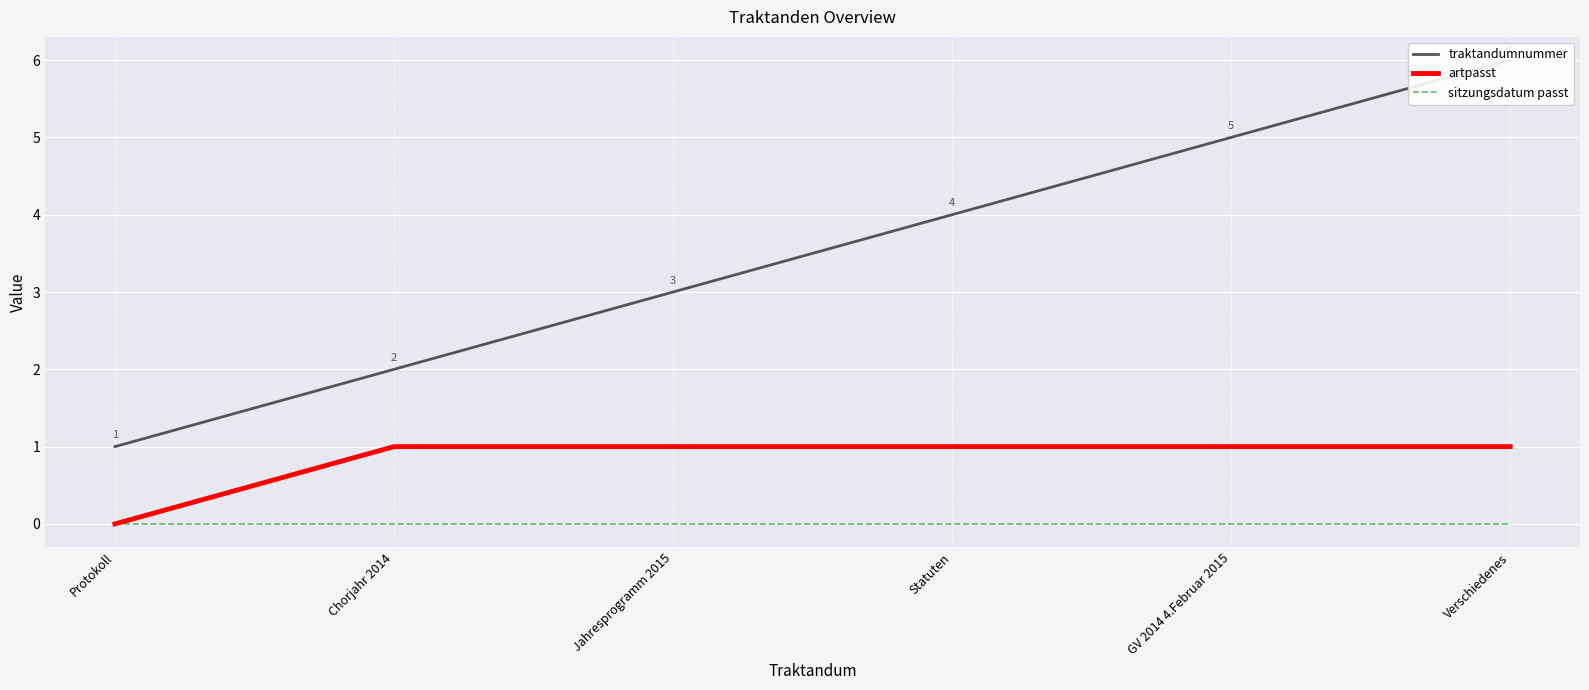

What is the average value of the artpasst series?

1